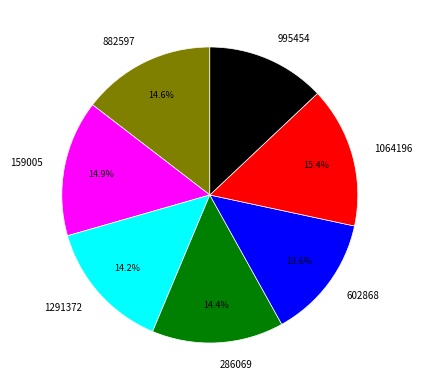

What percentage is the 286069 slice, to the nearest percent?

14%